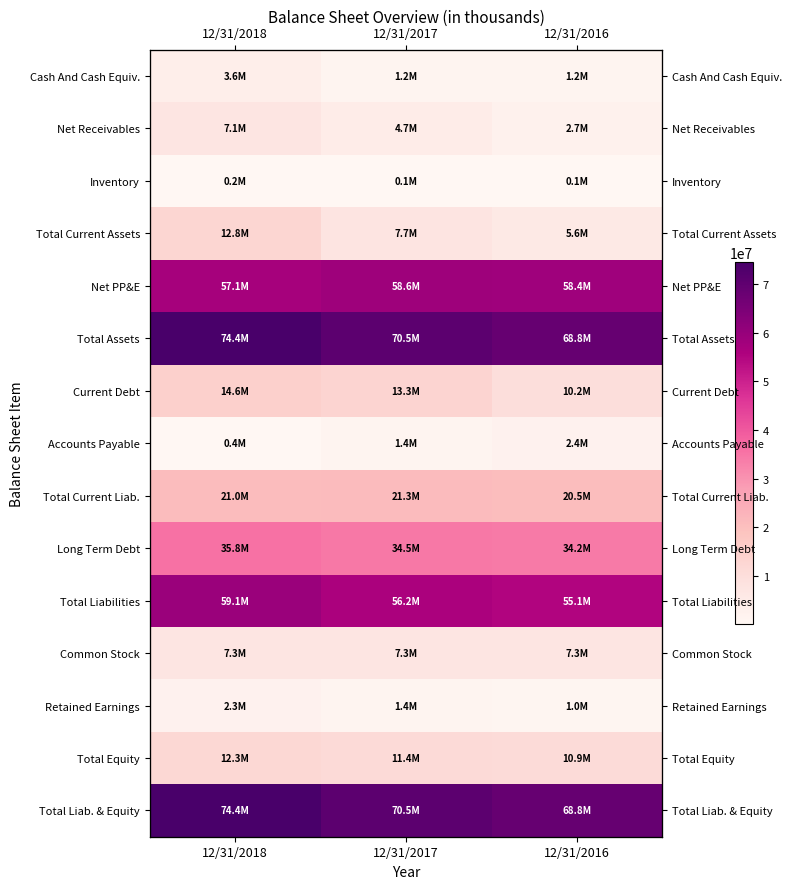

What is the difference between the maximum and minimum values in the Total Equity series?

1412449